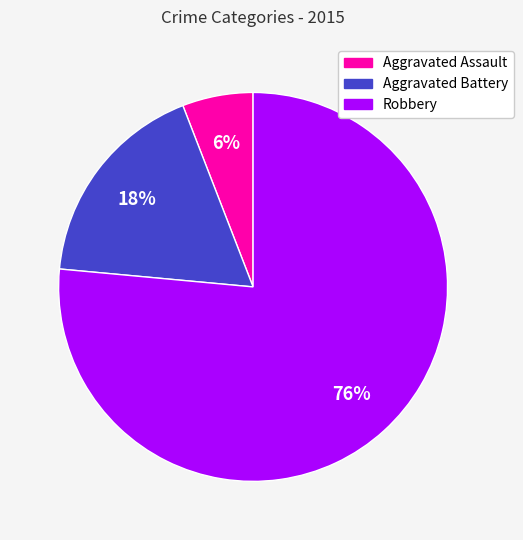

The Robbery slice represents 69% of the pie. True or false?

False